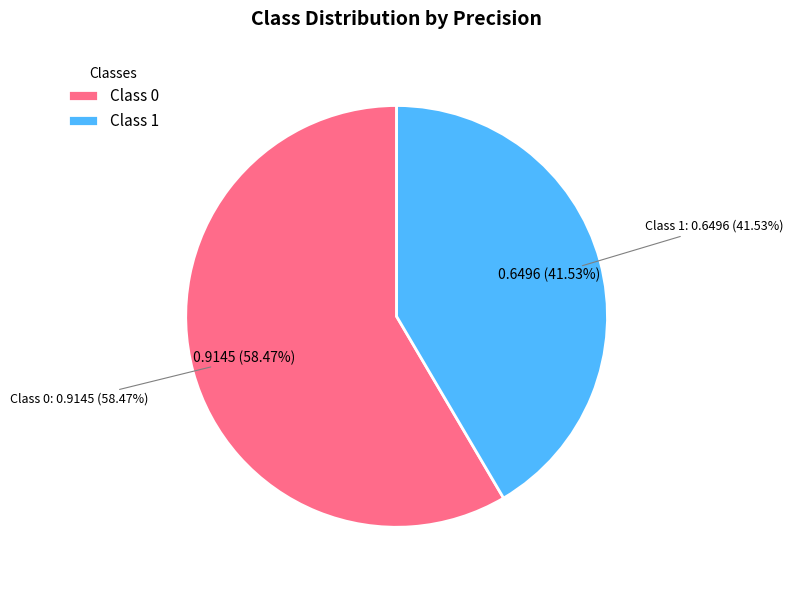

The 1 slice represents 28% of the pie. True or false?

False